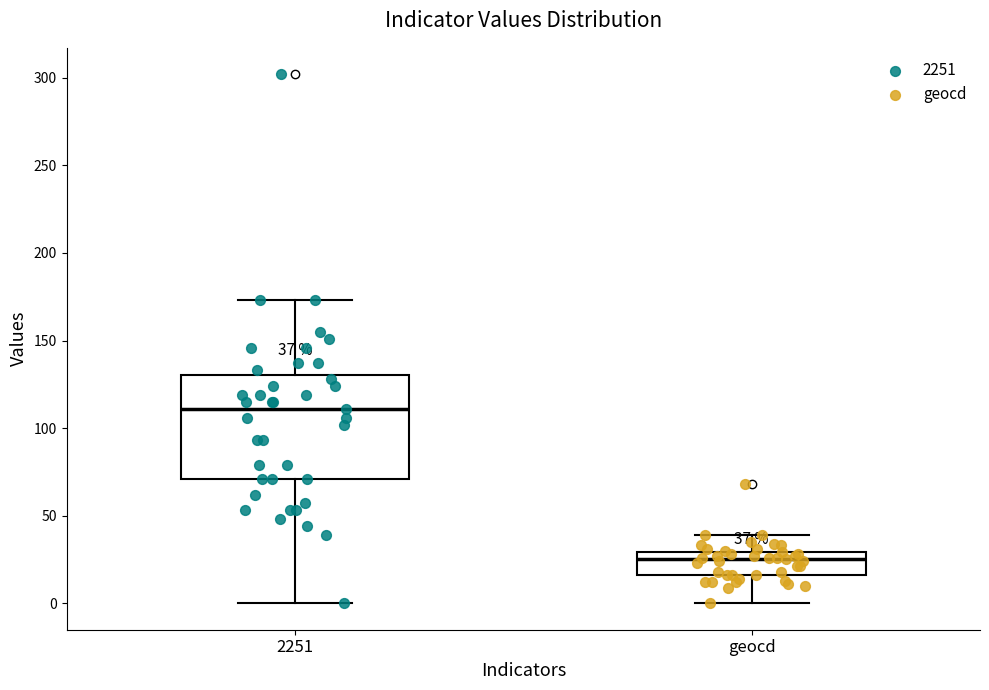

Which box's median line is the highest?

2251